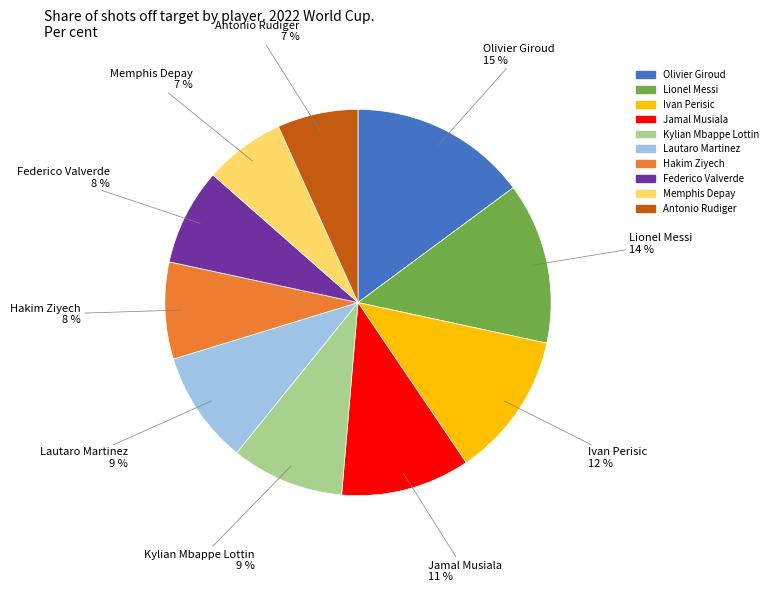

To the nearest percent, what percentage of the pie is Lautaro Martinez?

9%